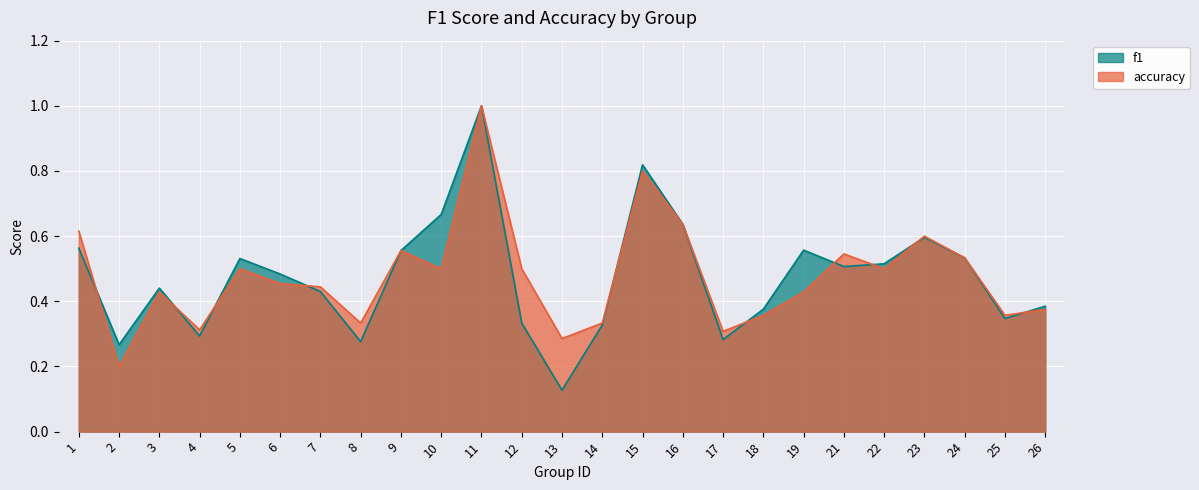

What is the difference between the highest and lowest values at 19?

0.1